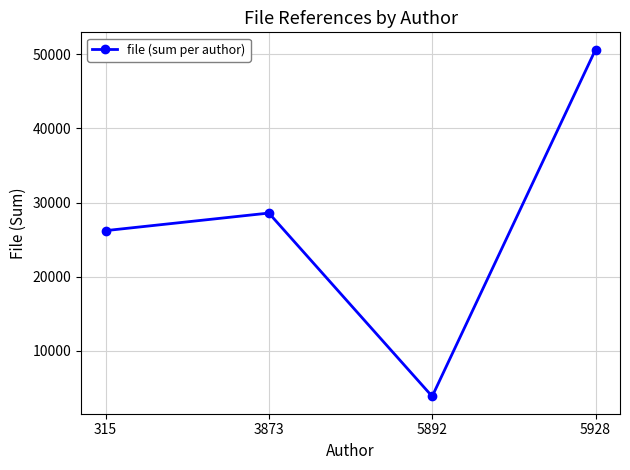

How many lines are shown in the chart?

1